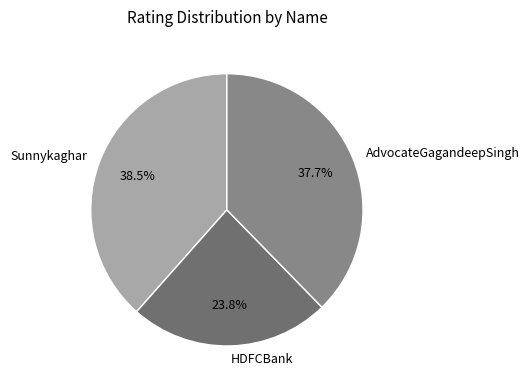

What percentage is NOT represented by Sunnykaghar?

61.5%